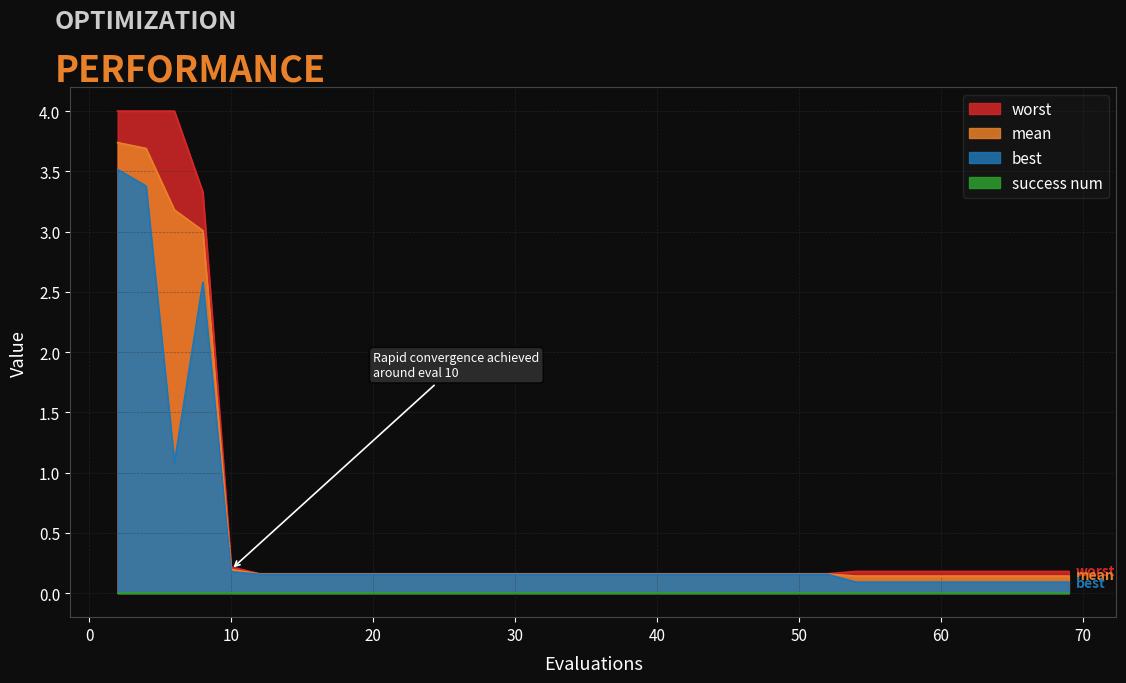

What is the maximum value for best?

3.5